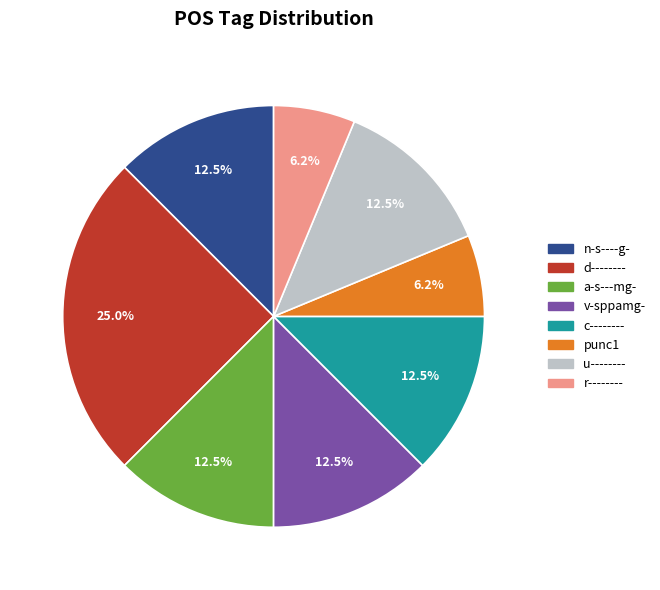

Is there a majority slice in this chart?

No